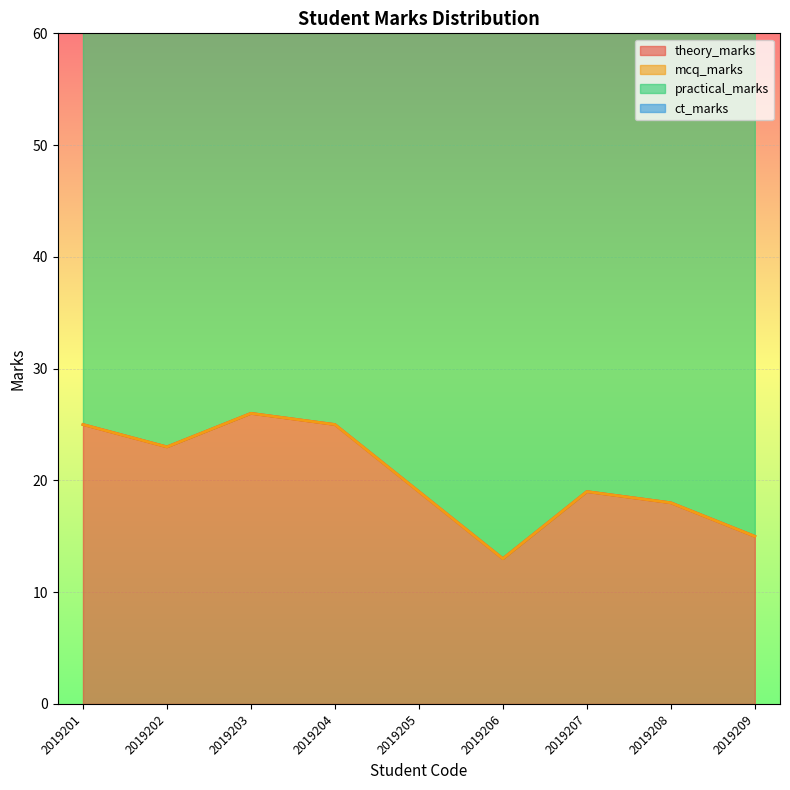

Reading left to right, list all the values displayed in this chart.

theory_marks: 25	23	26	25	19	13	19	18	15
mcq_marks: 0	0	0	0	0	0	0	0	0
practical_marks: 50	50	50	50	50	50	50	50	50
ct_marks: 0	0	0	0	0	0	0	0	0